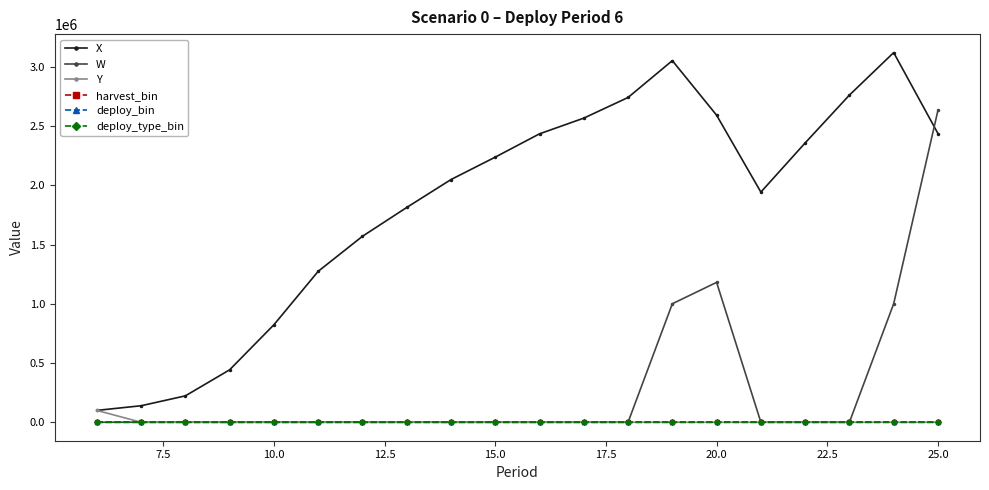

Does the chart have visible grid lines?

No